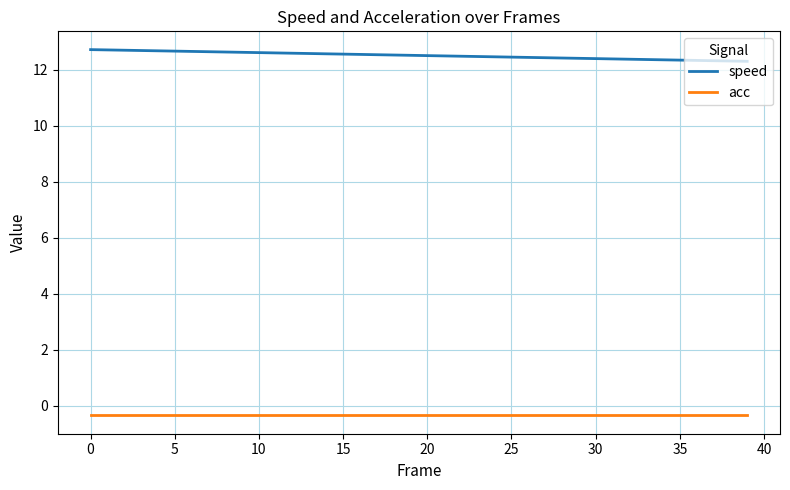

What is the lowest value of the speed series?

12.3